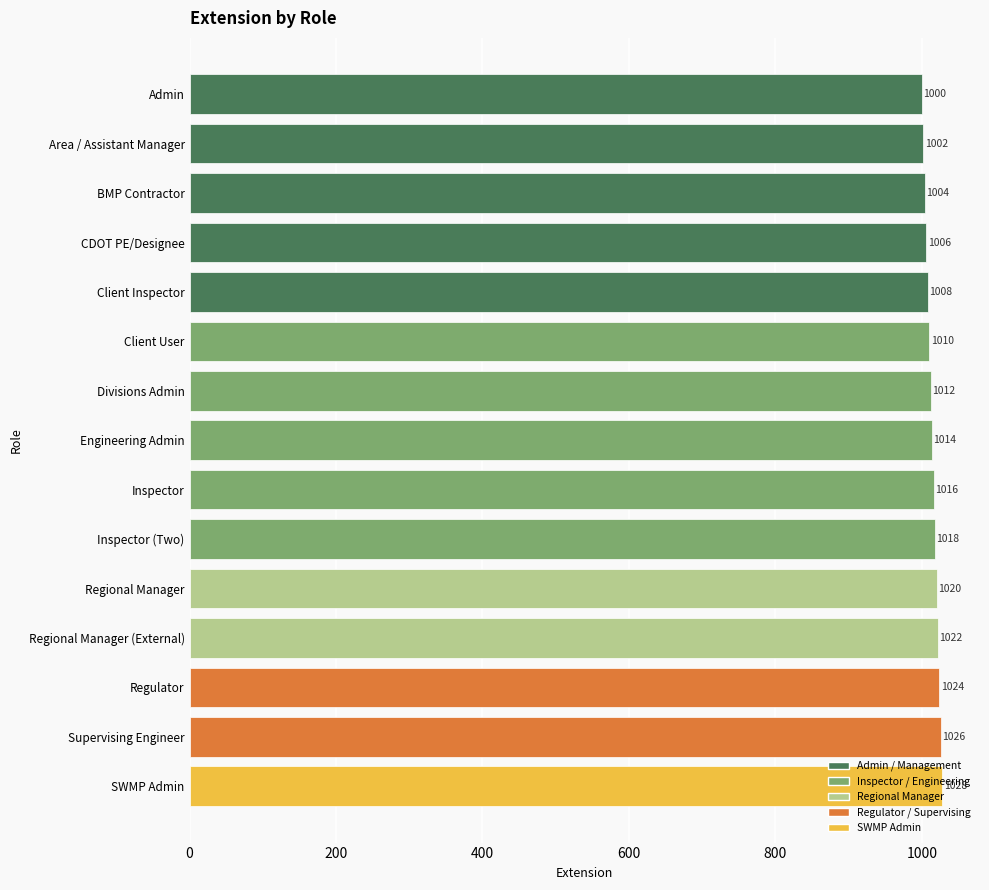

Is it true that the value at Client User is 1010?

True